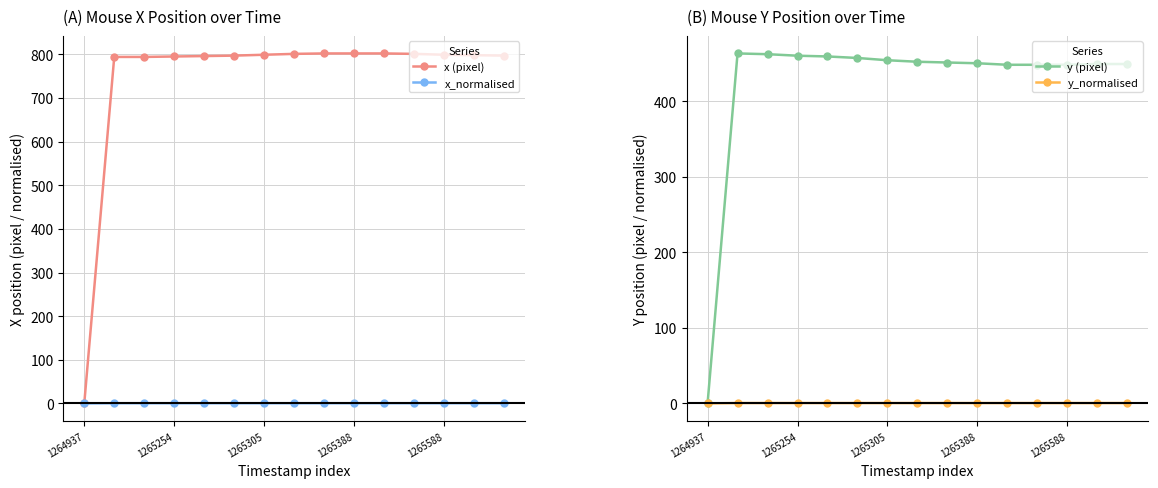

List the series in order of their peak value, lowest first.

x_normalised, y_normalised, y (pixel), x (pixel)